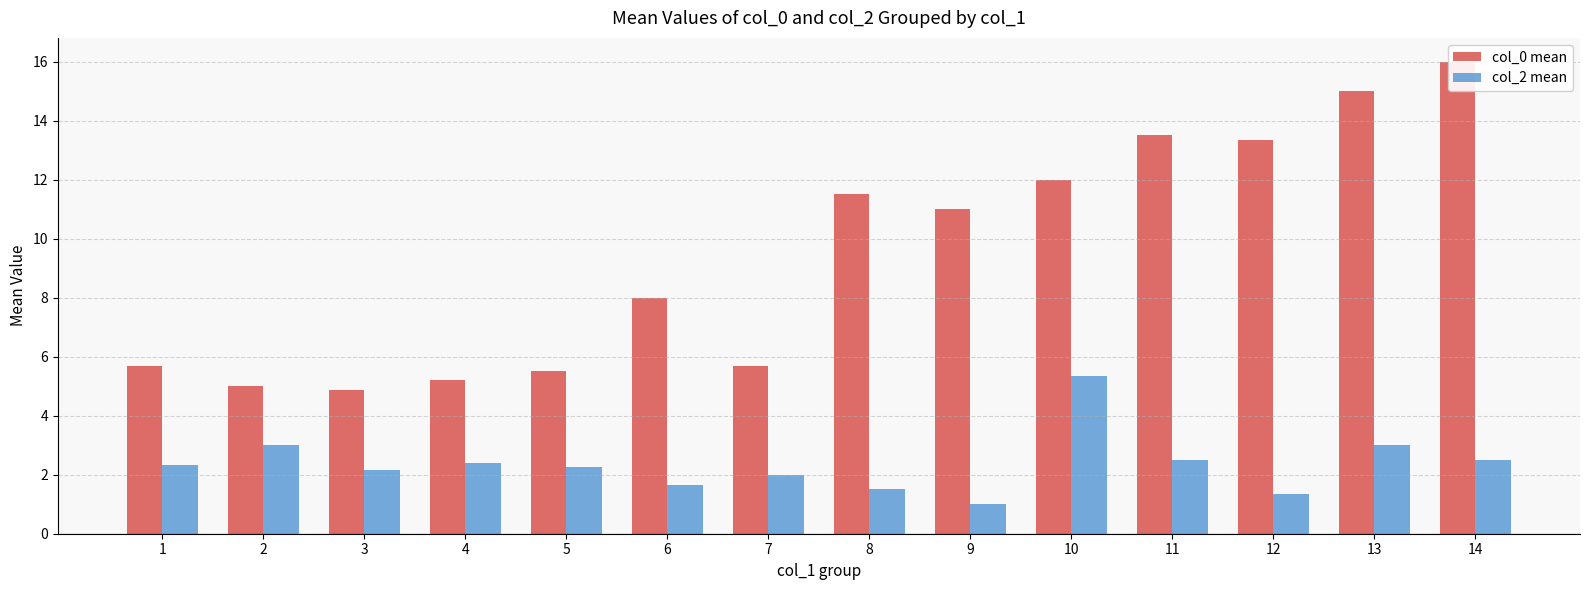

What is the maximum value shown in the chart?

16.0